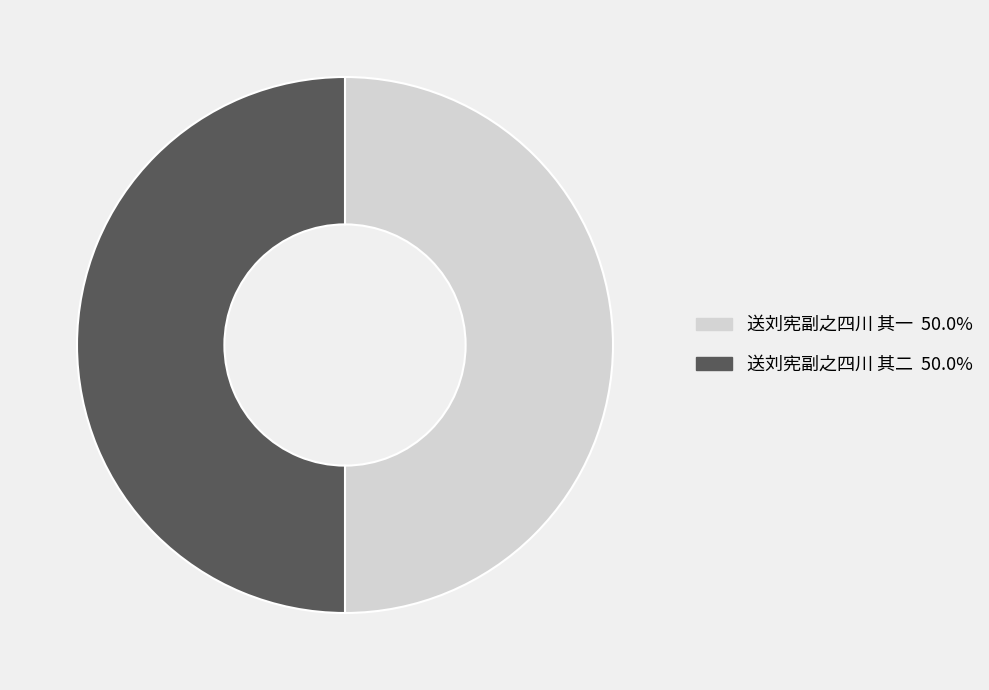

Combined, do 送刘宪副之四川 其二 and 送刘宪副之四川 其一 account for over 50%?

Yes